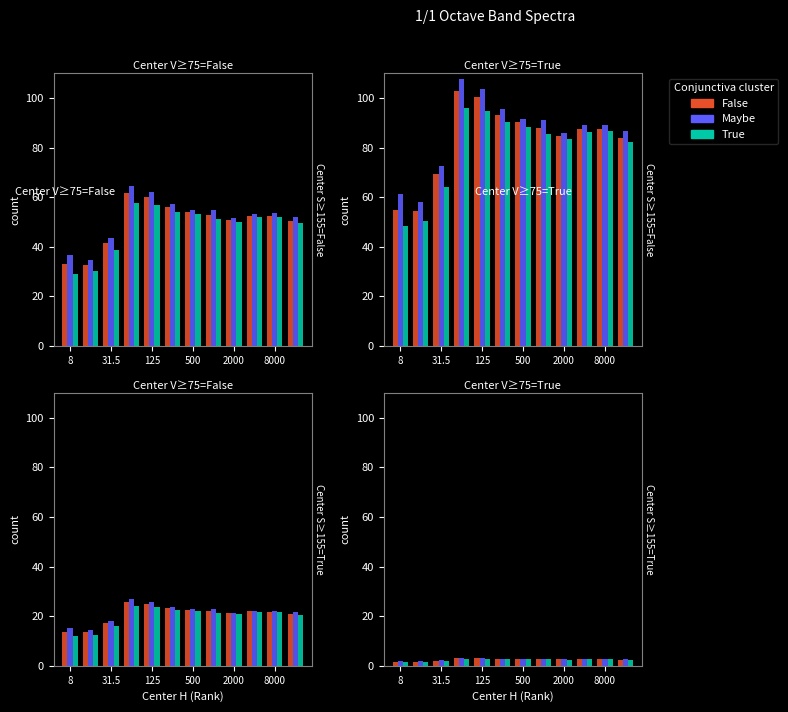

At which category does the chart reach its minimum across all series?

8